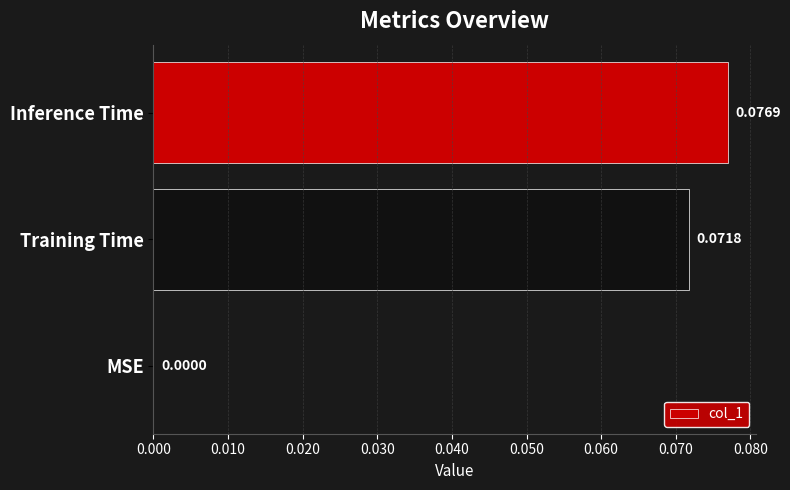

Which label corresponds to the largest value in the chart?

Inference Time